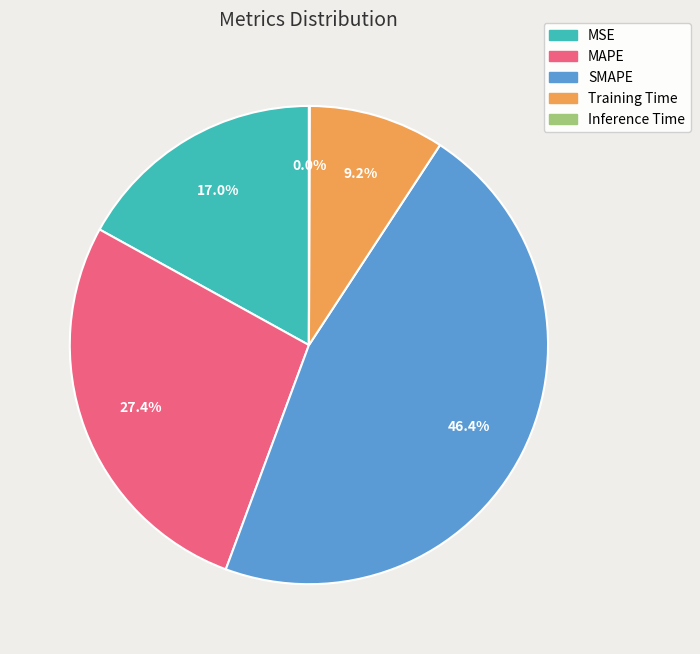

What portion of the pie excludes SMAPE?

53.6%